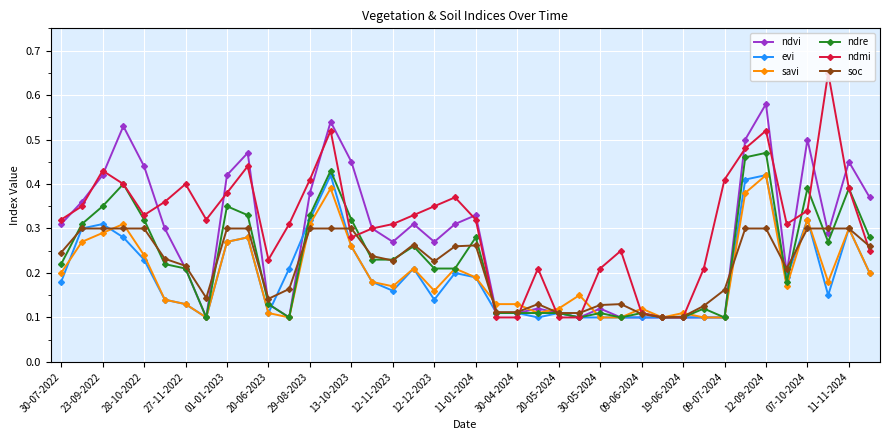

Which series has the widest spread of values?

ndmi